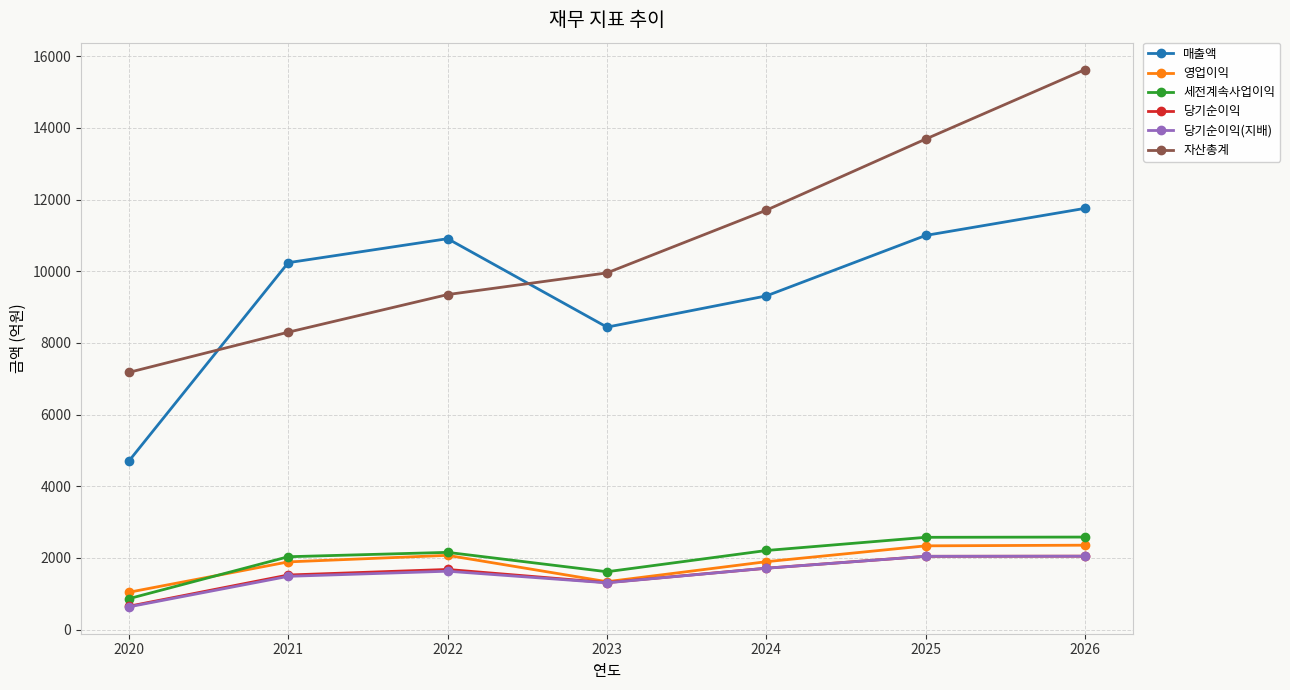

Which series ends up on top after the final intersection of 자산총계 and 매출액?

자산총계